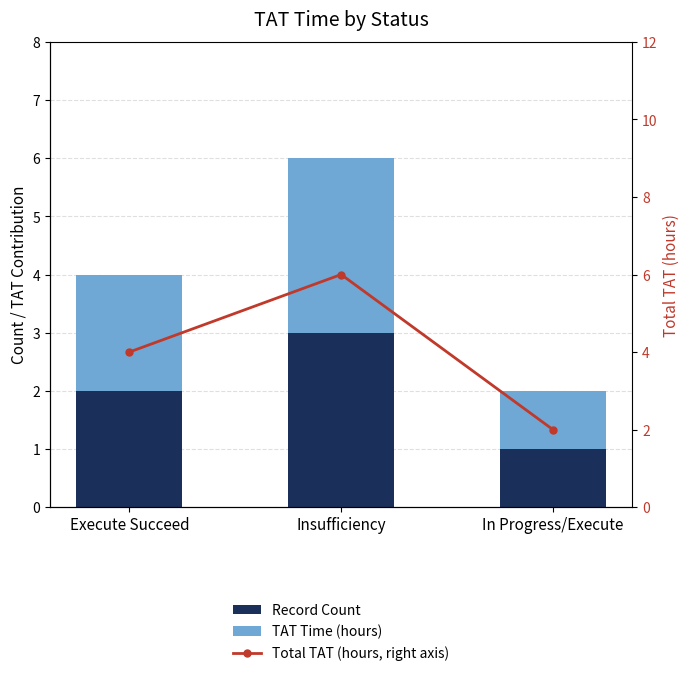

What is the minimum value shown in the chart?

1